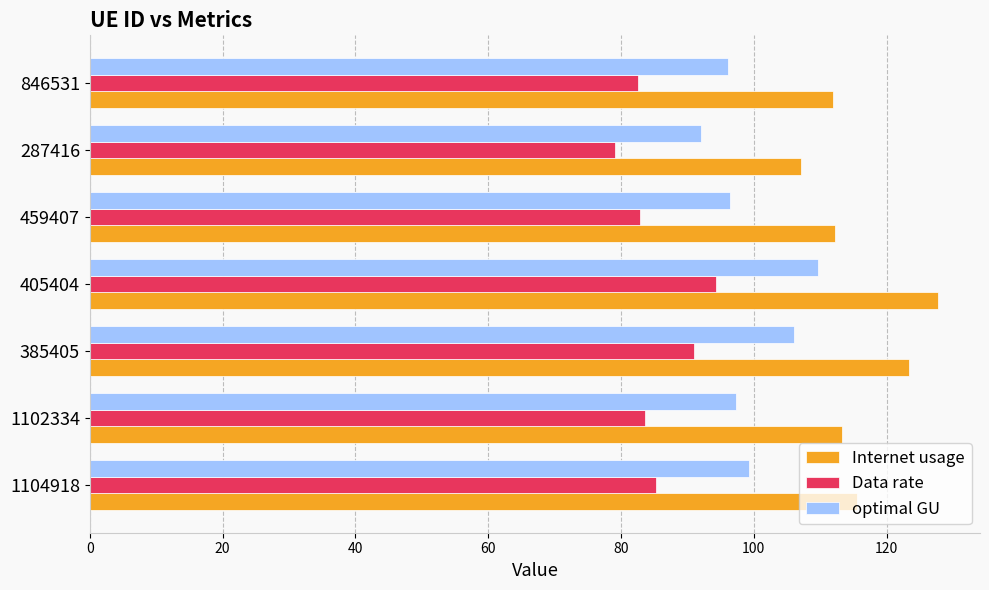

The Data rate series shows 50.4 at 846531. True or false?

False